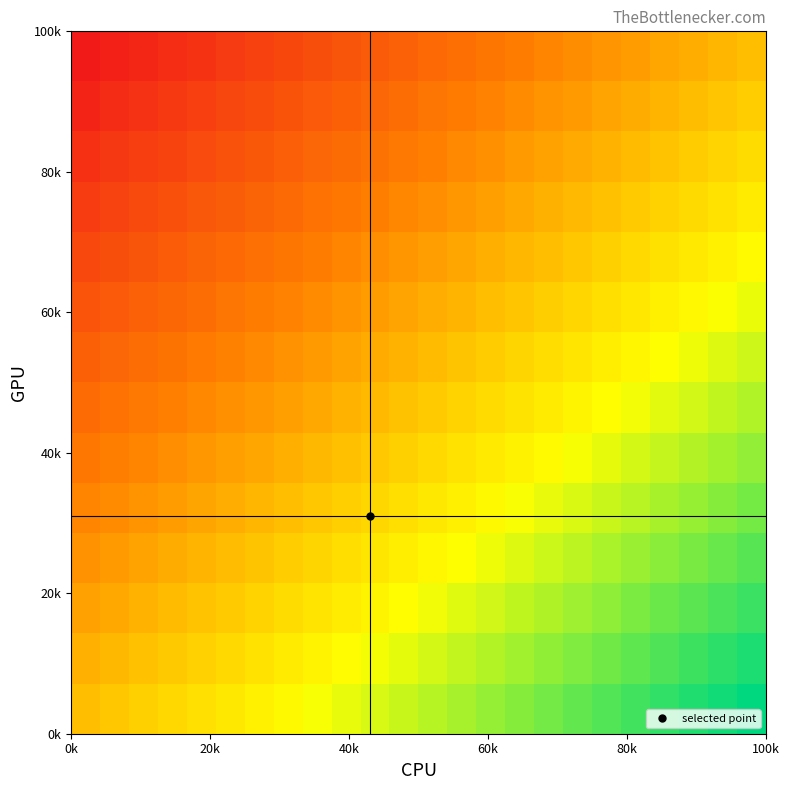

At how many categories does at least one series exceed 0?

23